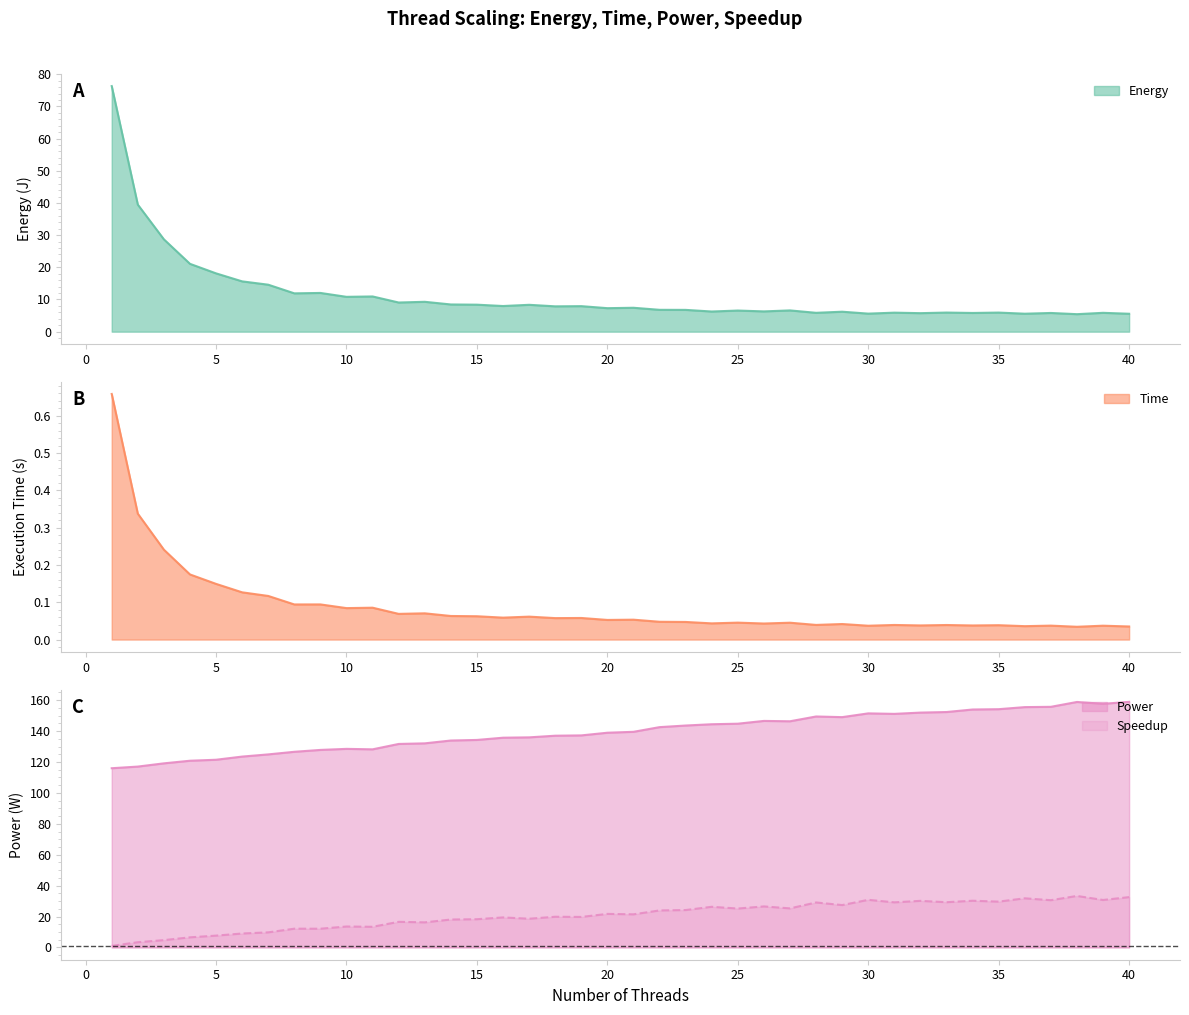

Does the chart have visible grid lines?

No